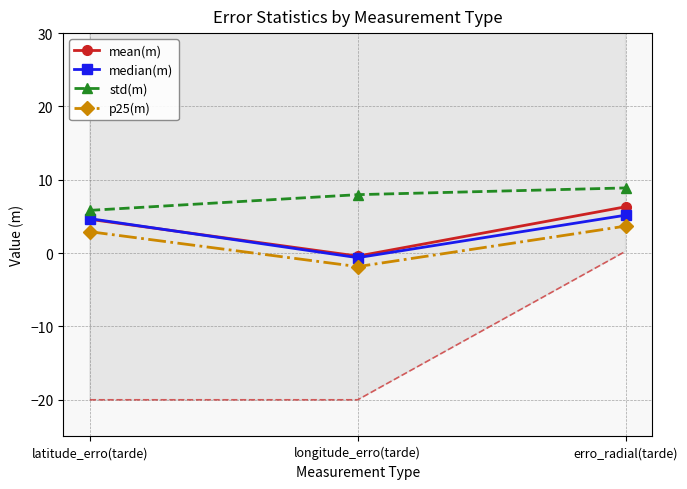

What is the label of the 2nd point from the left?

longitude_erro(tarde)